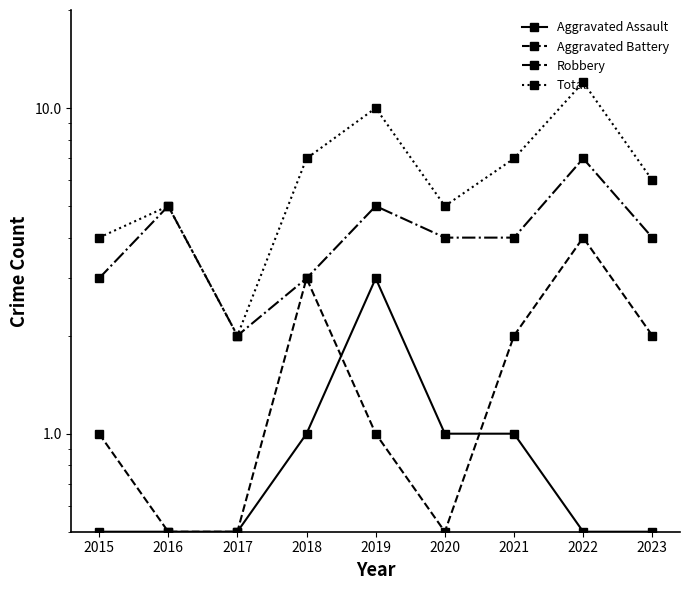

What is the difference between the maximum and second lowest values in the Robbery series?

4.0